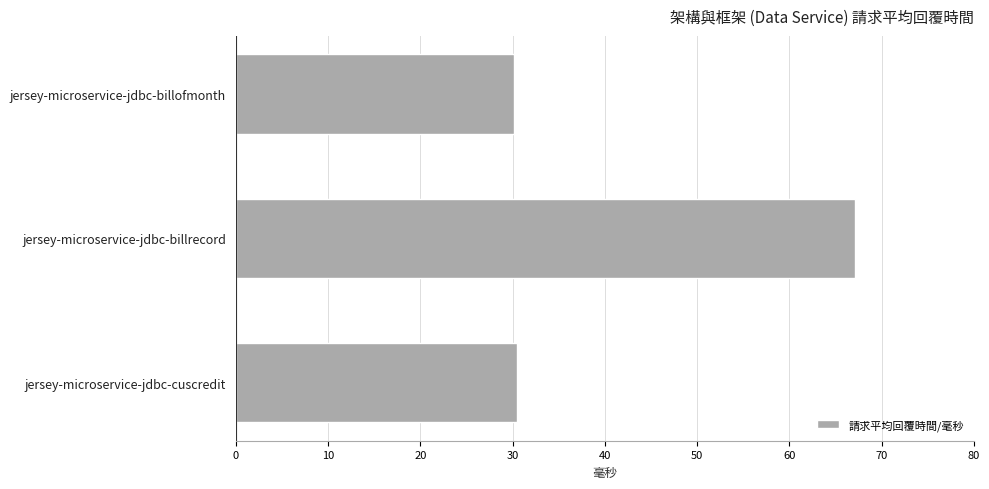

How many bars are there in total?

3